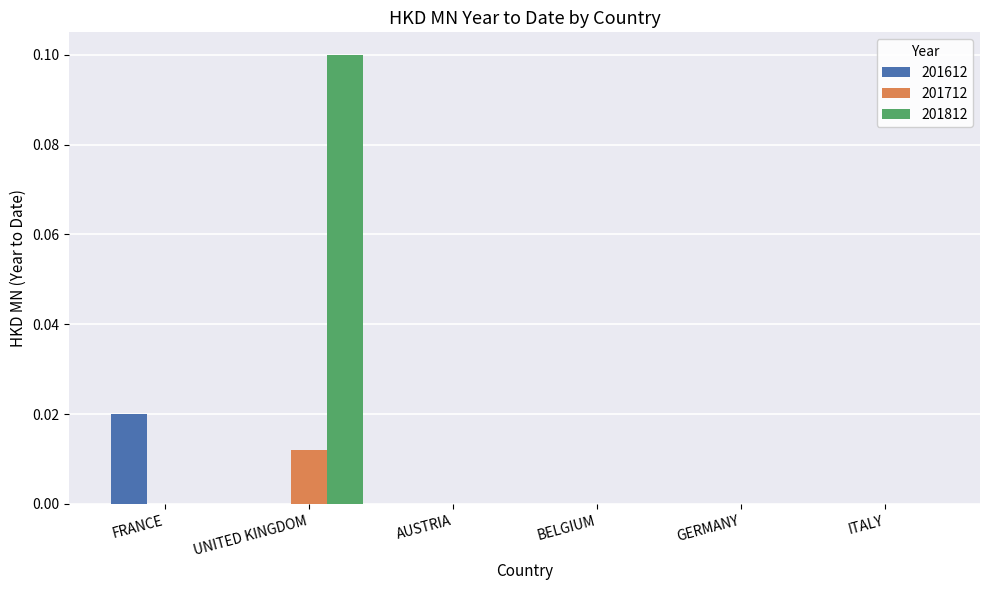

How many groups of bars are there?

6